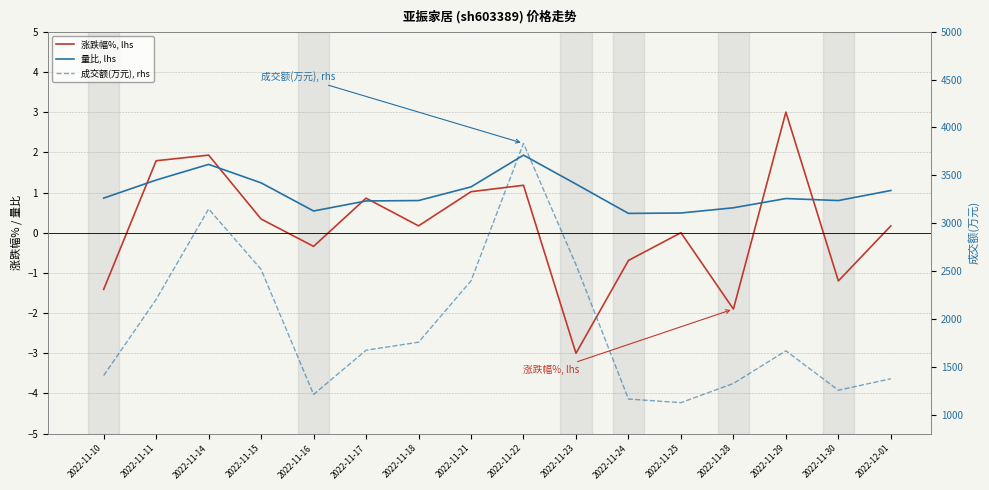

What is the average value of the 成交额(万元), rhs series?

1913.4